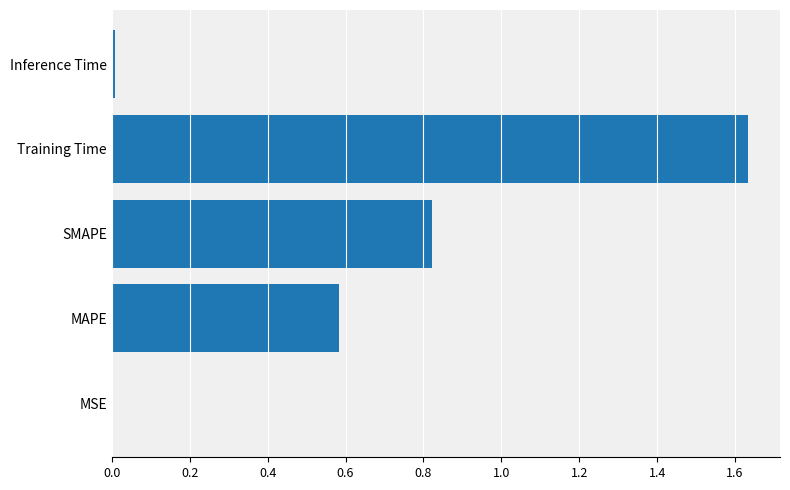

Between SMAPE and Inference Time, which is larger?

SMAPE